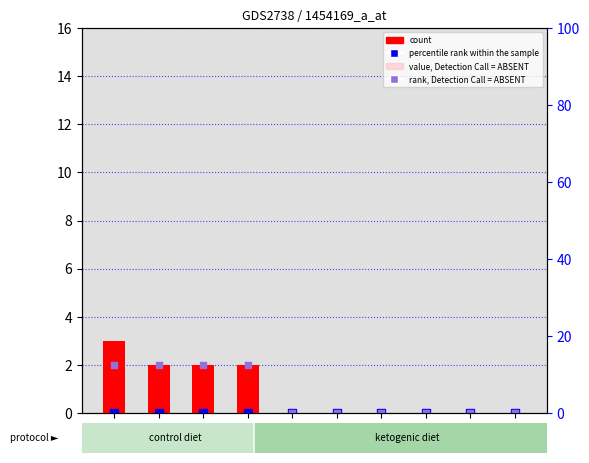

Which series has the widest spread of Y values?

count